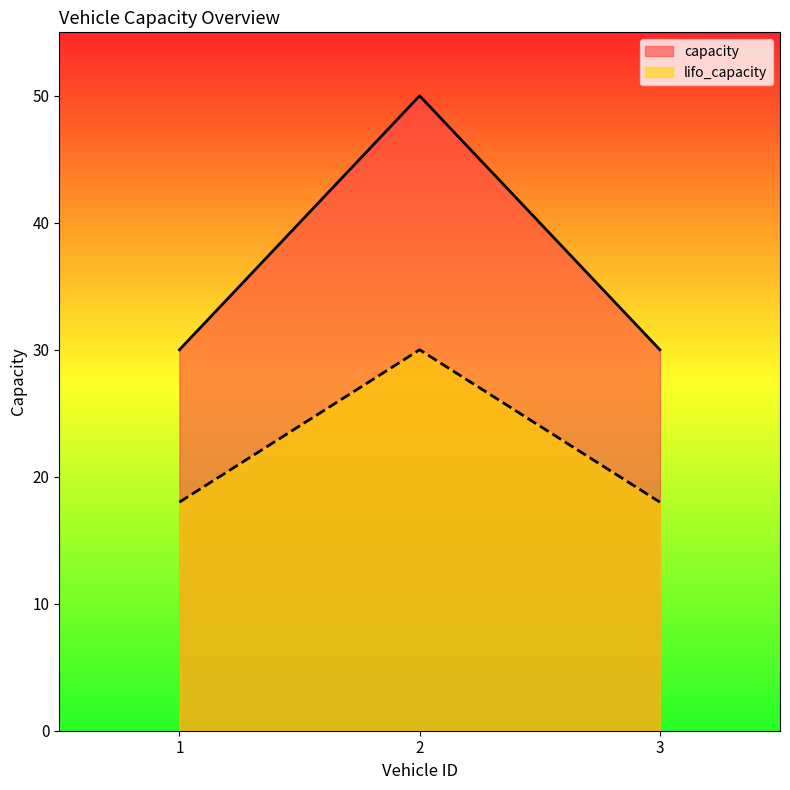

What are all the series names shown in the legend?

capacity, lifo_capacity